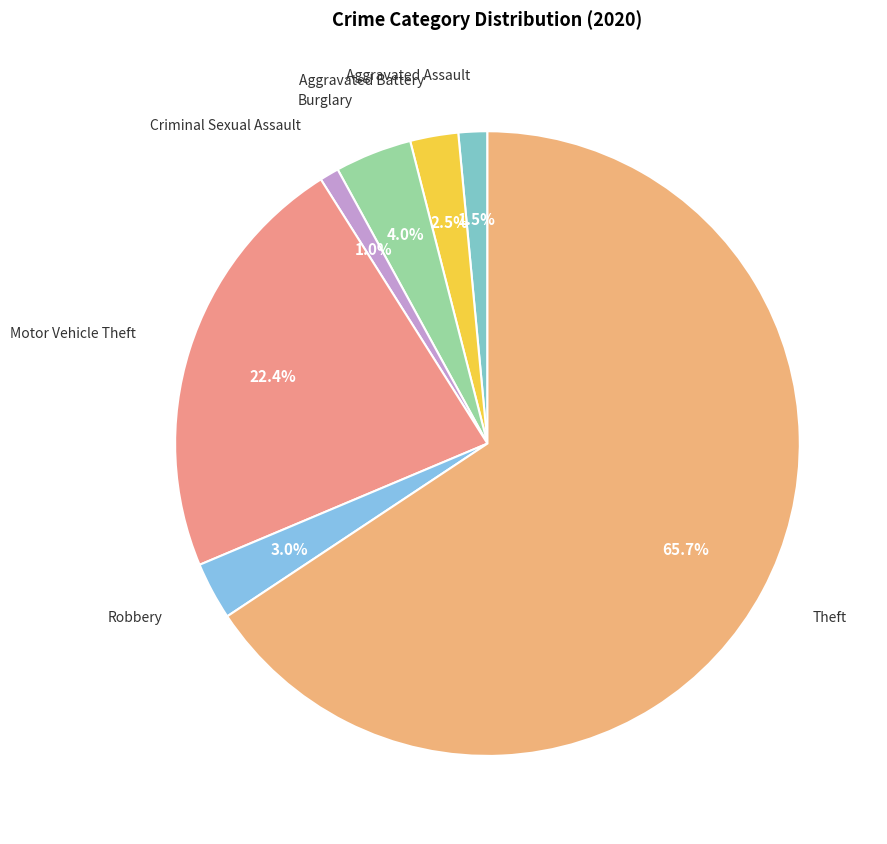

What portion of the pie excludes Burglary?

96.0%